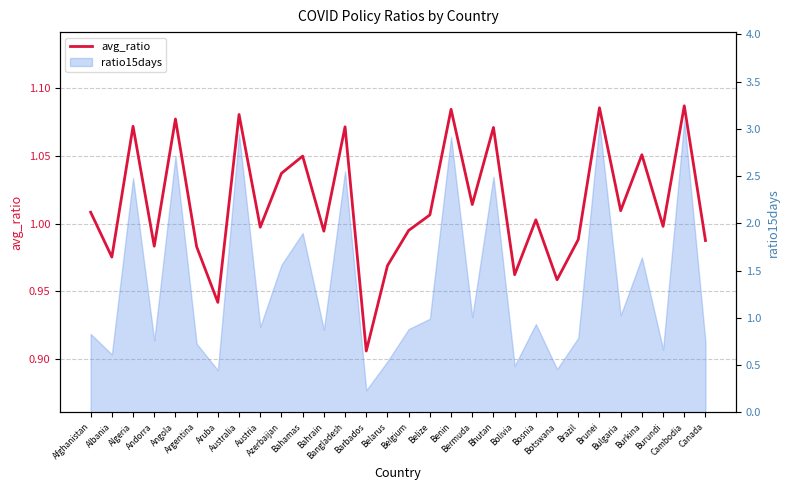

What is the ratio of the value at Azerbaijan to the value at Burkina?

1.0